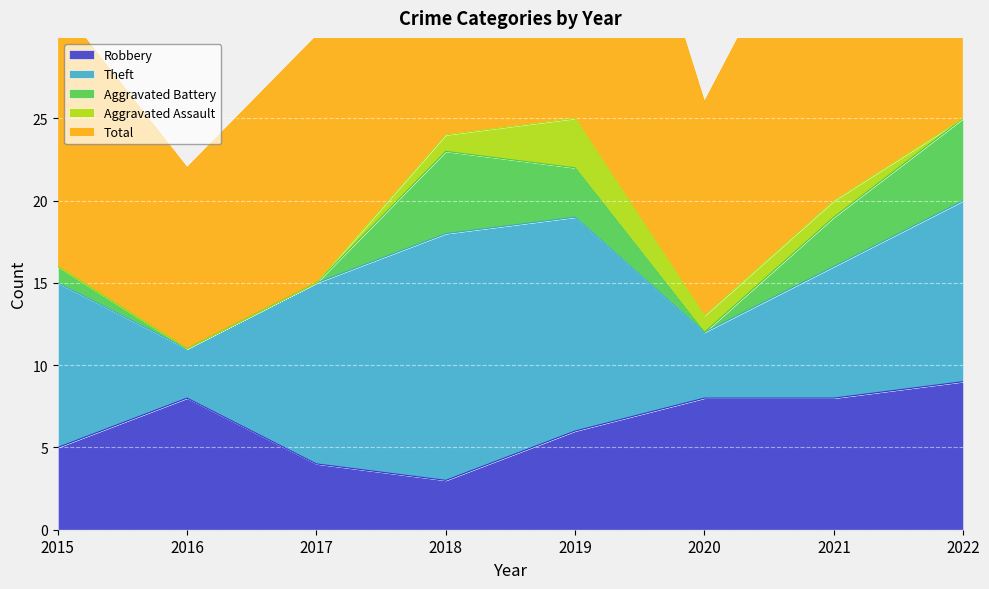

True or false: Total and Aggravated Assault intersect in this chart.

False